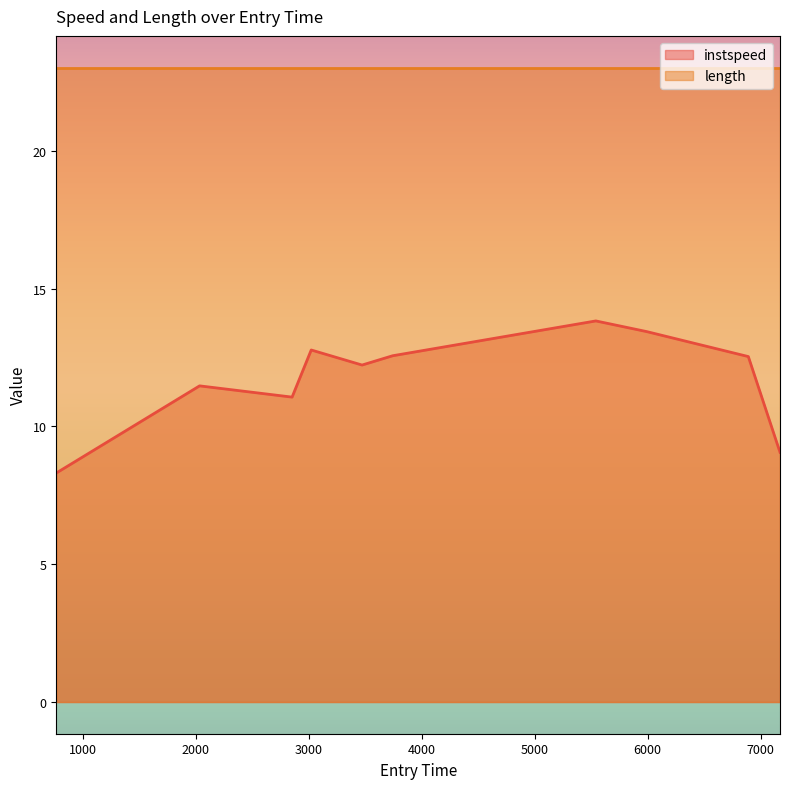

Reading left to right, transcribe all the data shown in this chart.

8.3	11.5	11.1	12.8	12.2	12.6	13.8	13.4	12.5	9.1